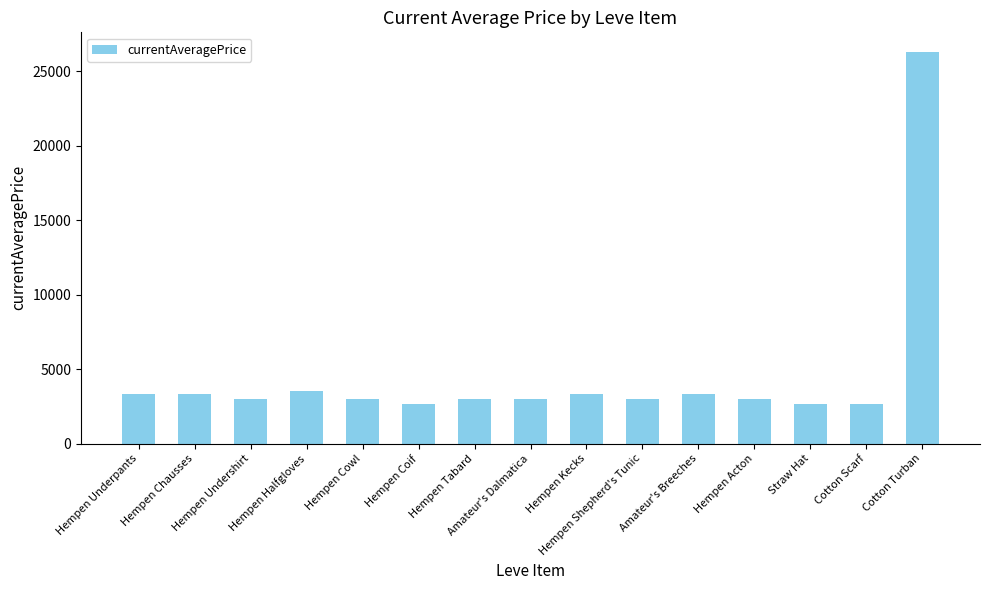

What is the sum of all values?

69072